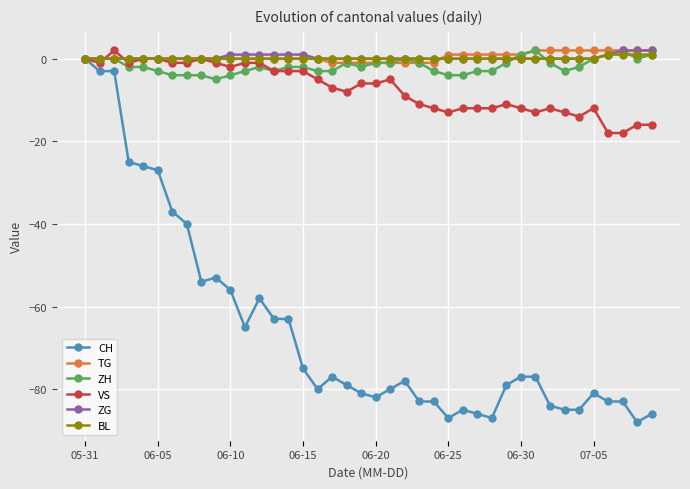

What is the value of the ZH point at the 34th from the left?

-3